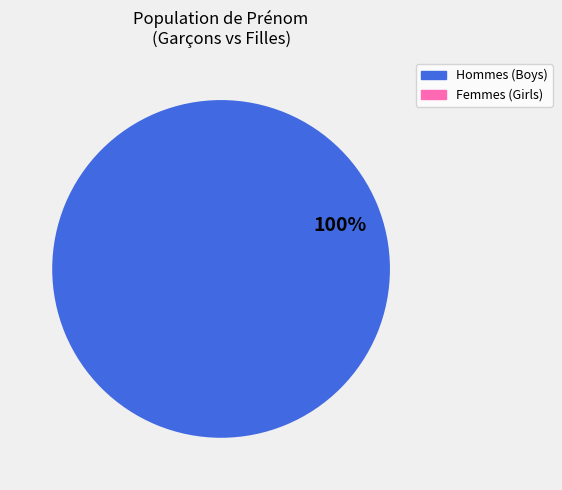

Does any single category account for the majority?

Yes